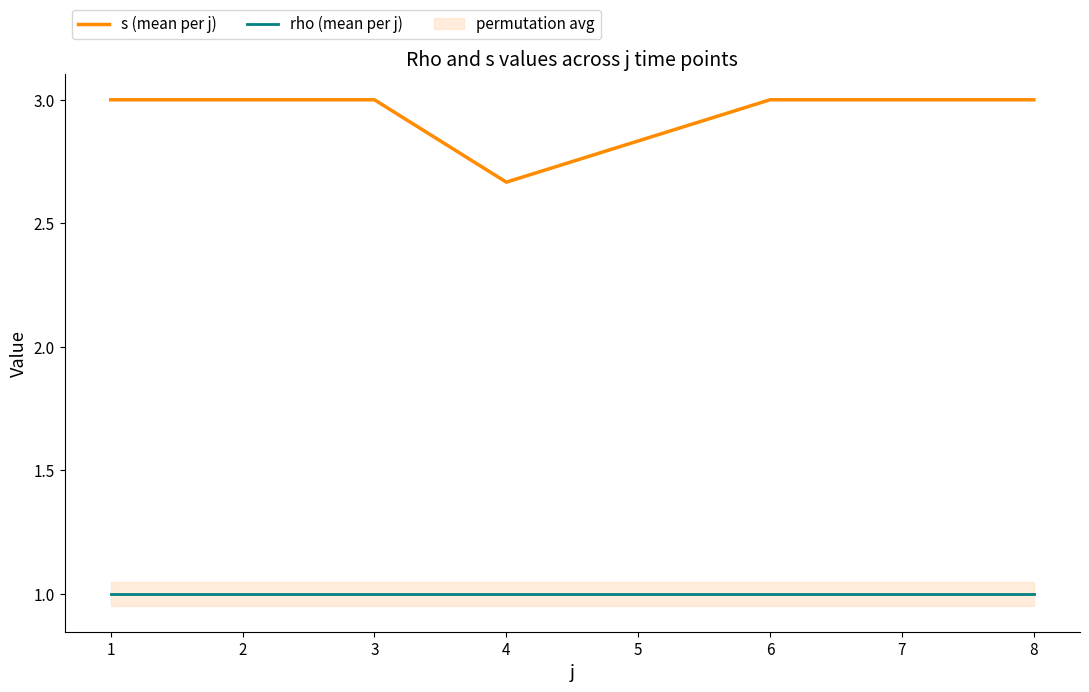

Does the chart display data point markers on the line(s)?

No